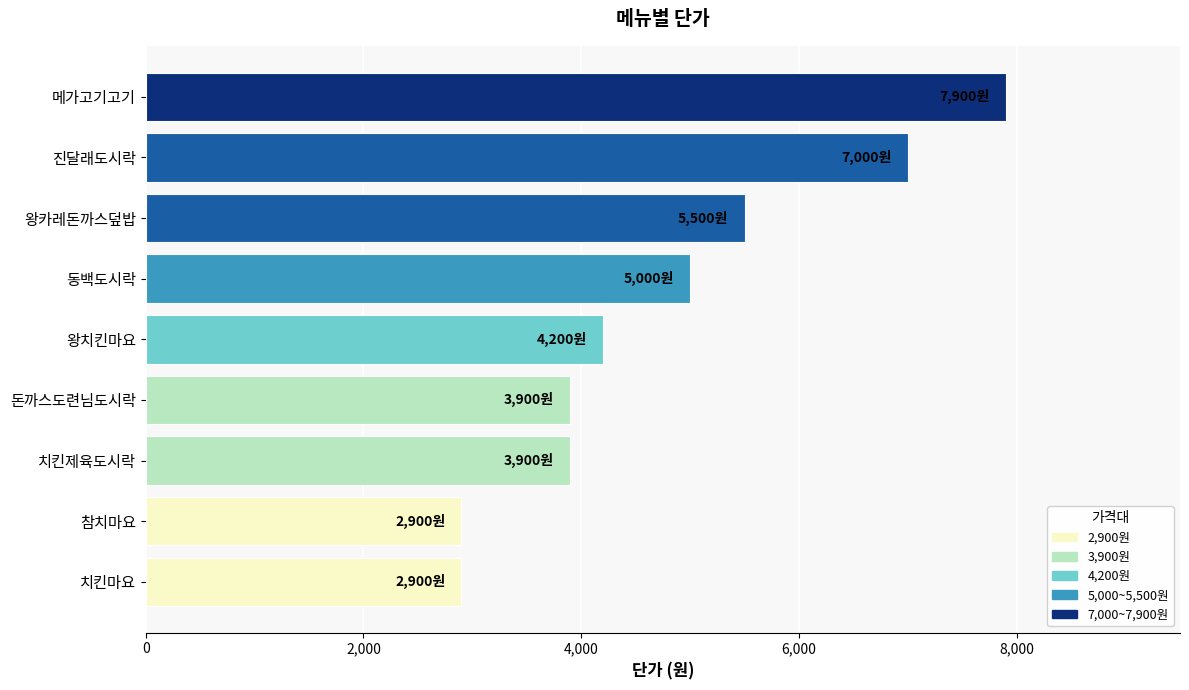

True or false: the data shows 5000 at 동백도시락.

True